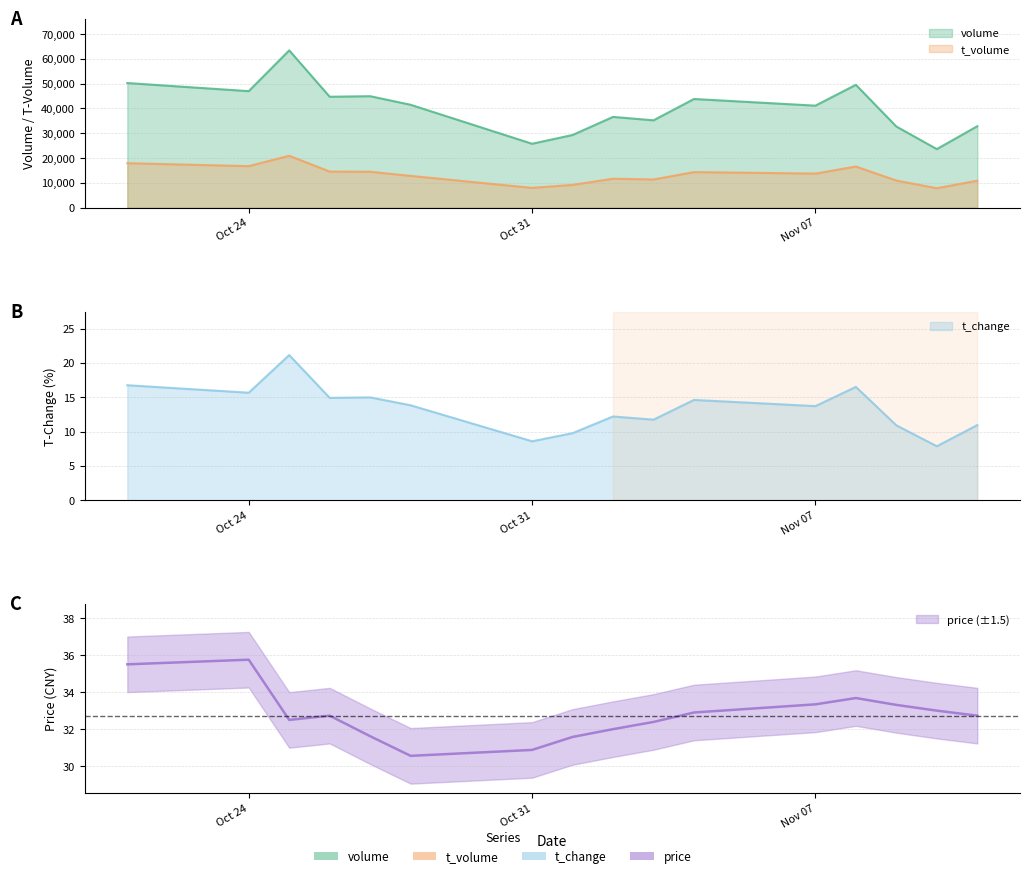

What are all the series names shown in the legend?

volume, t_volume, t_change, price